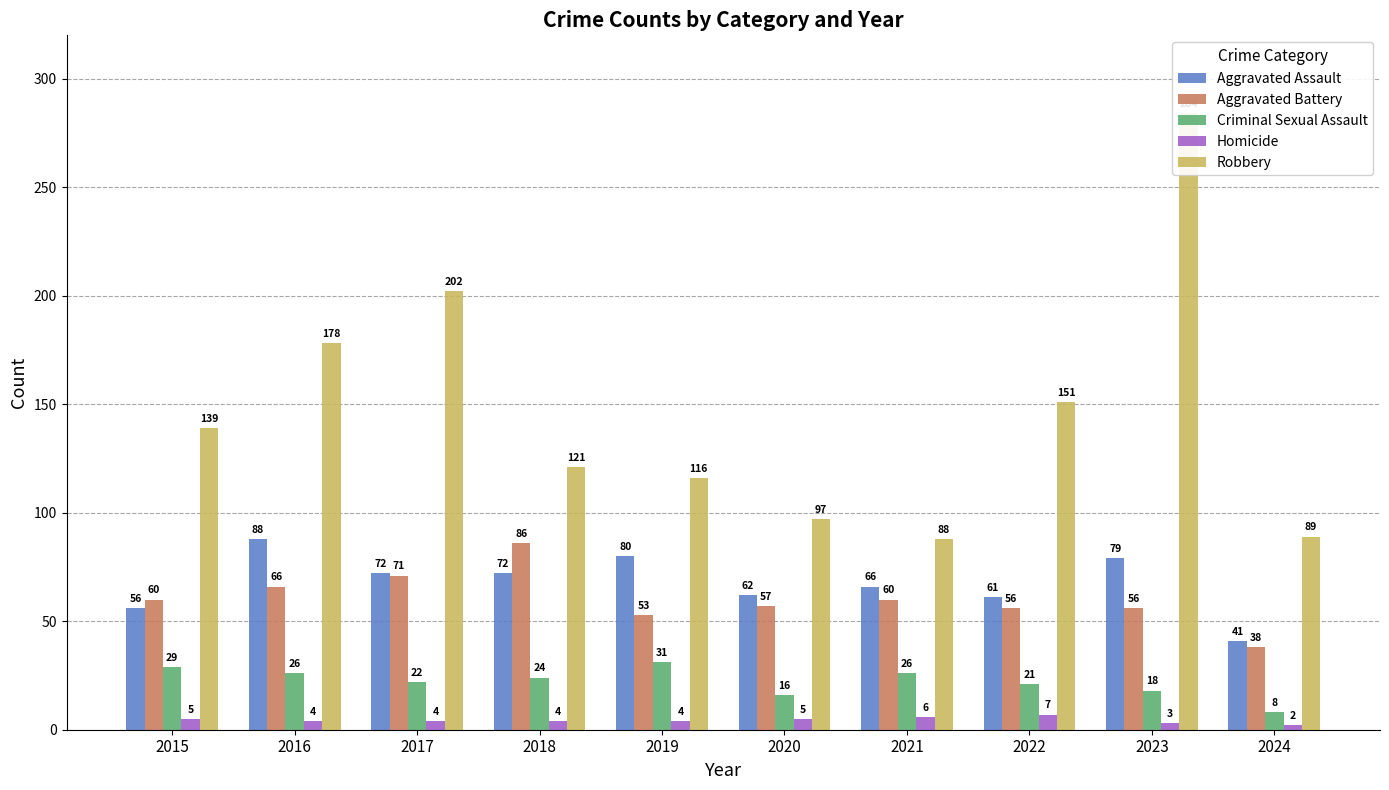

Reading left to right, what are all the values shown in this chart?

Aggravated Assault: 2015=56	2016=88	2017=72	2018=72	2019=80	2020=62	2021=66	2022=61	2023=79	2024=41
Aggravated Battery: 2015=60	2016=66	2017=71	2018=86	2019=53	2020=57	2021=60	2022=56	2023=56	2024=38
Criminal Sexual Assault: 2015=29	2016=26	2017=22	2018=24	2019=31	2020=16	2021=26	2022=21	2023=18	2024=8
Homicide: 2015=5	2016=4	2017=4	2018=4	2019=4	2020=5	2021=6	2022=7	2023=3	2024=2
Robbery: 2015=139	2016=178	2017=202	2018=121	2019=116	2020=97	2021=88	2022=151	2023=284	2024=89